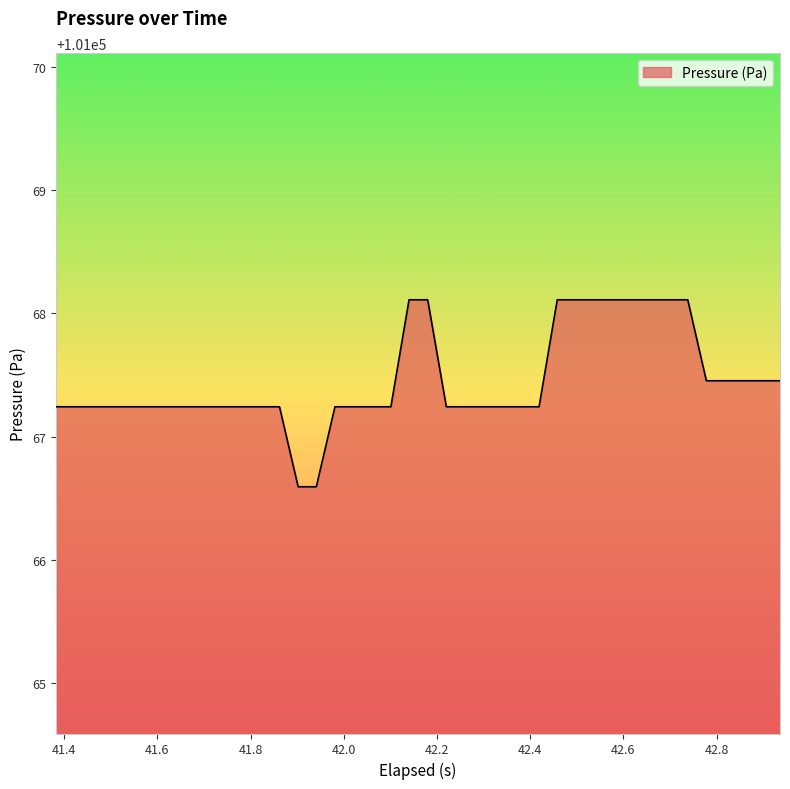

What is the minimum value shown in the chart?

101066.6